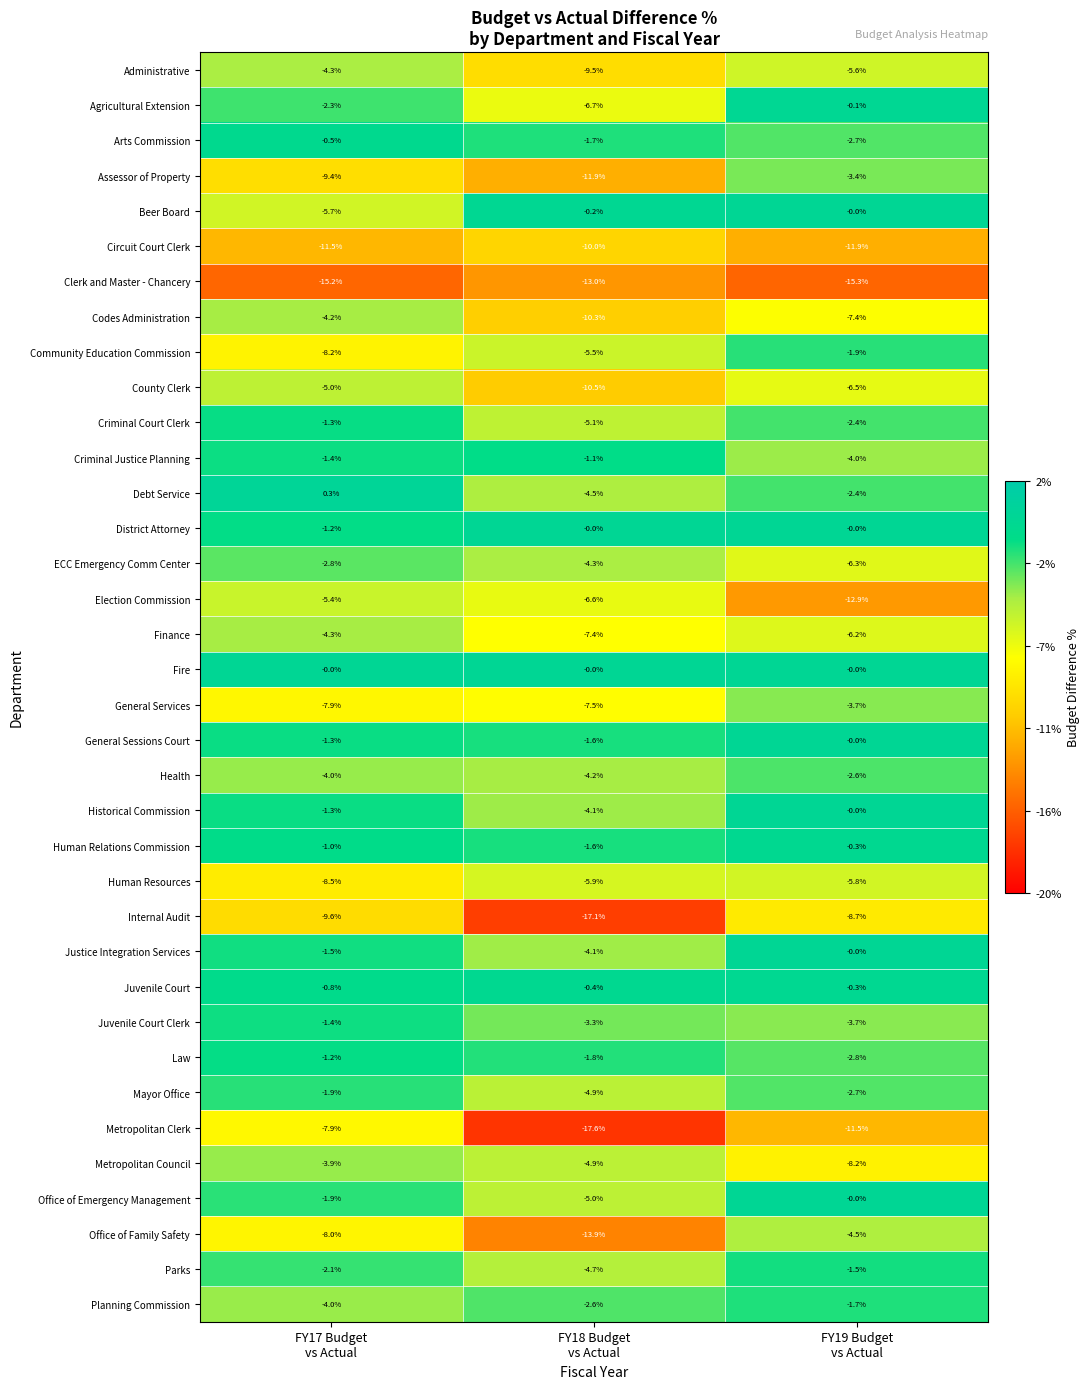

What is the difference between the second highest and minimum values in the Circuit Court Clerk series?

0.4